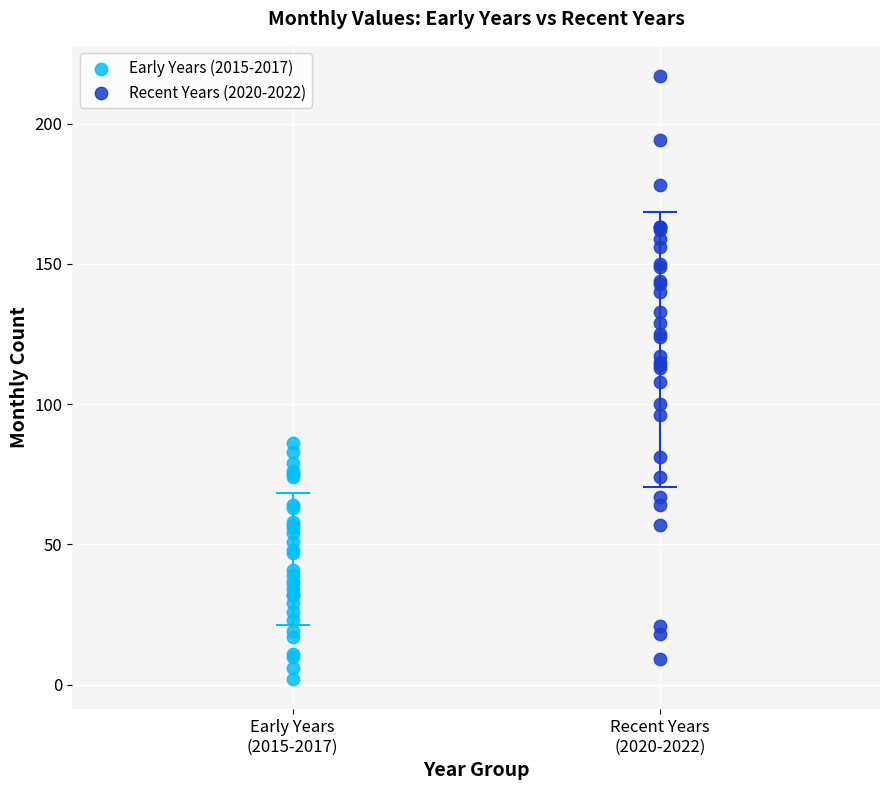

Which series reaches the maximum Y coordinate?

Recent Years (2020-2022)